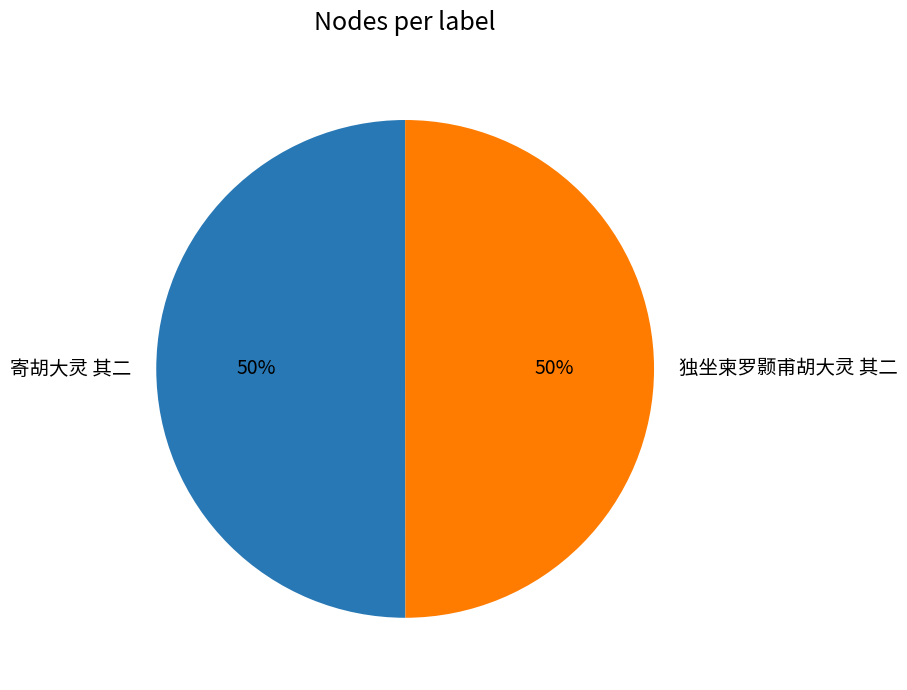

To the nearest percent, what is the average slice percentage?

50%